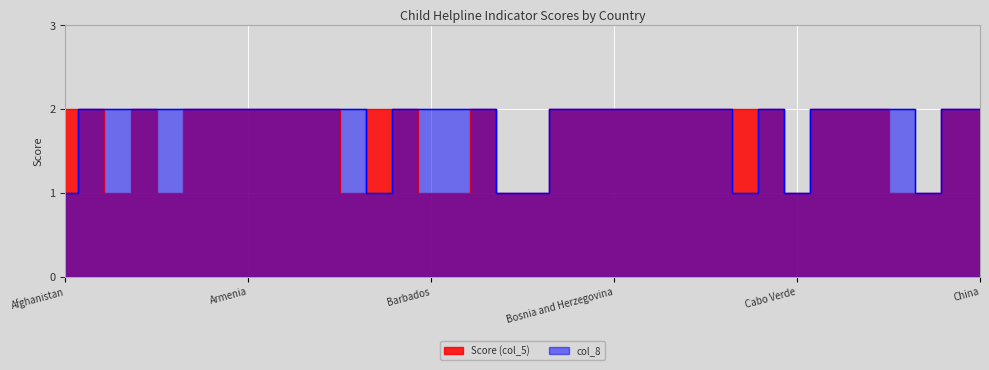

Which series has the largest range (max minus min)?

Score (col_5)